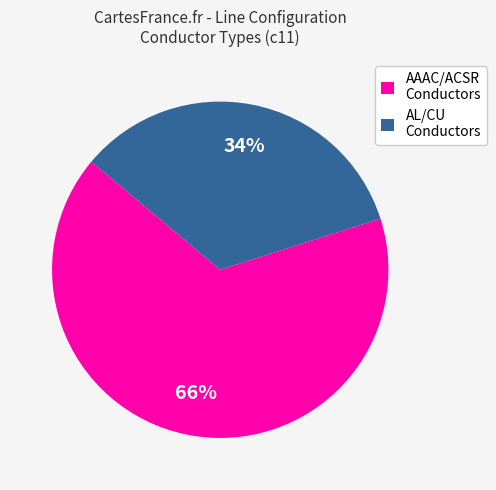

To the nearest percent, what percentage of the pie is AL/CU Conductors?

34%